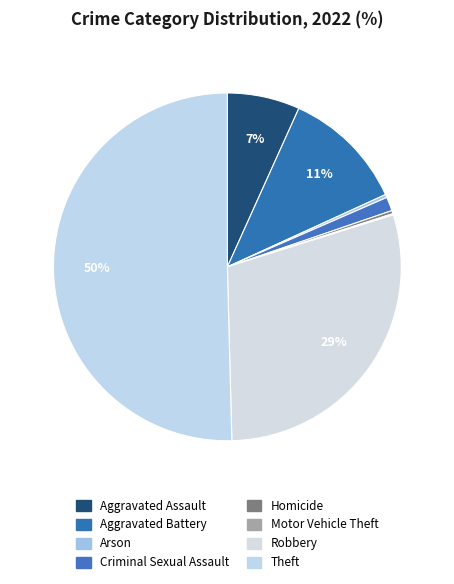

Between Theft and Motor Vehicle Theft, which is larger?

Theft